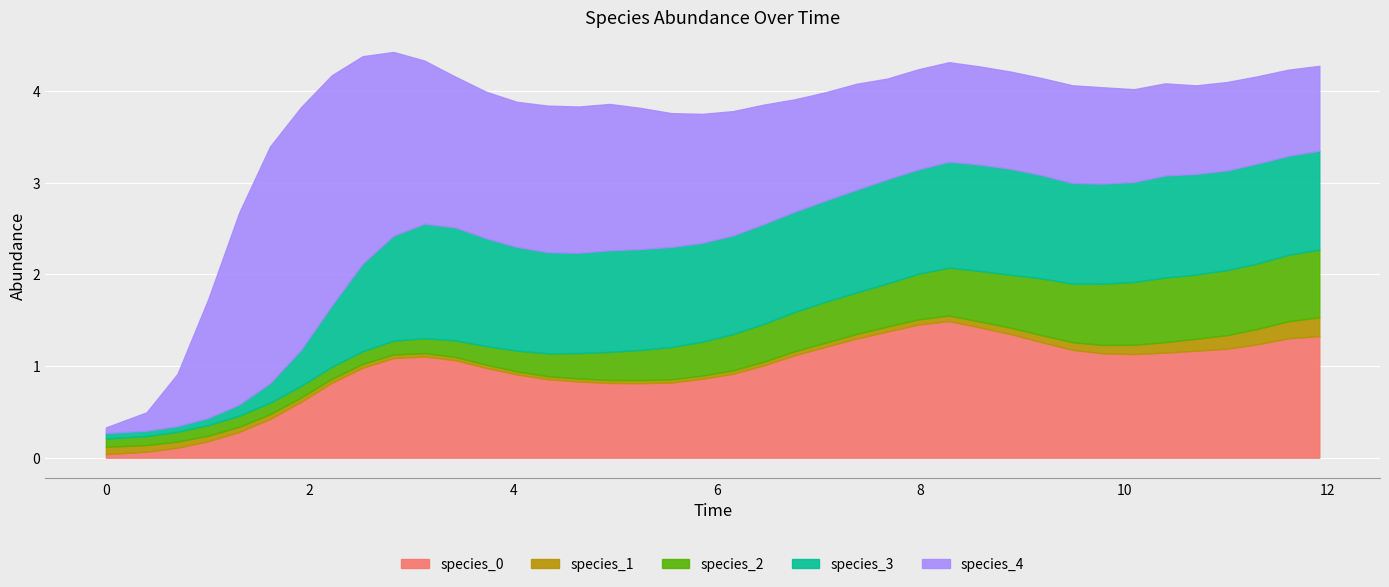

Which series has the largest range (max minus min)?

species_4